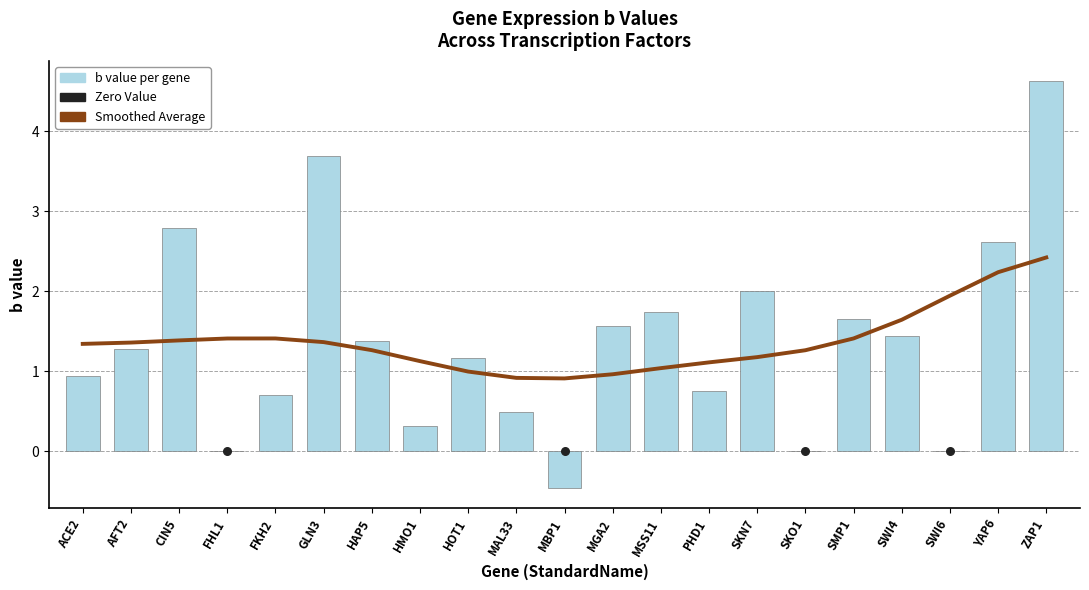

What is the ratio of the value at PHD1 to the value at ZAP1?

0.2